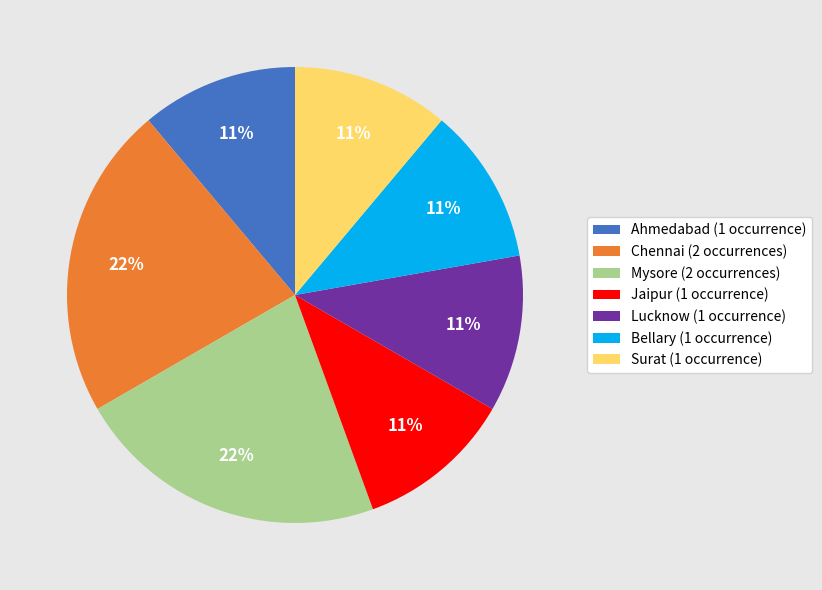

Approximately how many times larger is the value at Surat compared to Chennai?

0.5